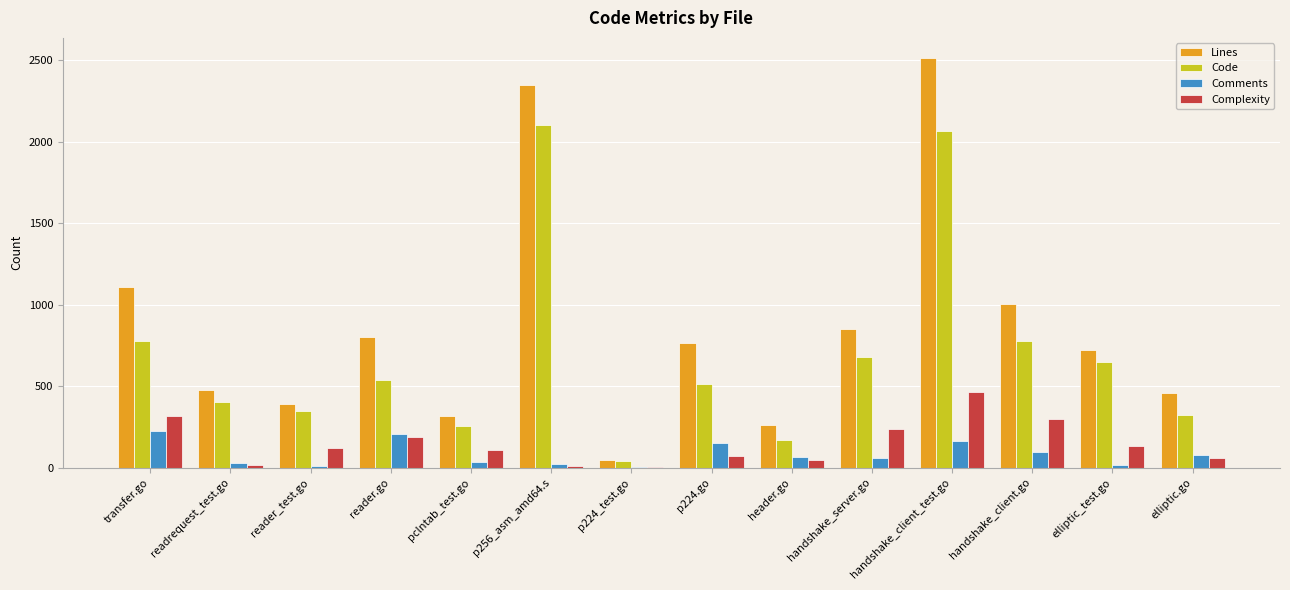

What is the maximum value for Lines?

2513